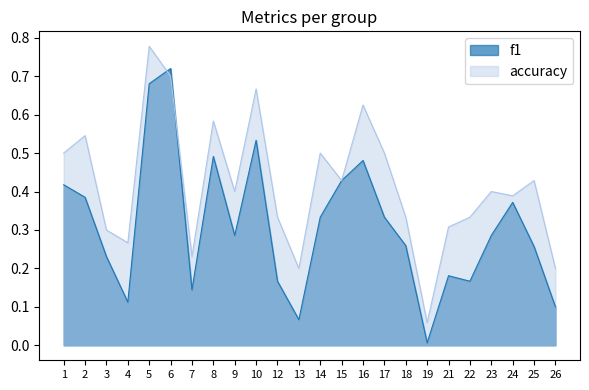

Which series ends up on top after the final intersection of accuracy and f1?

accuracy